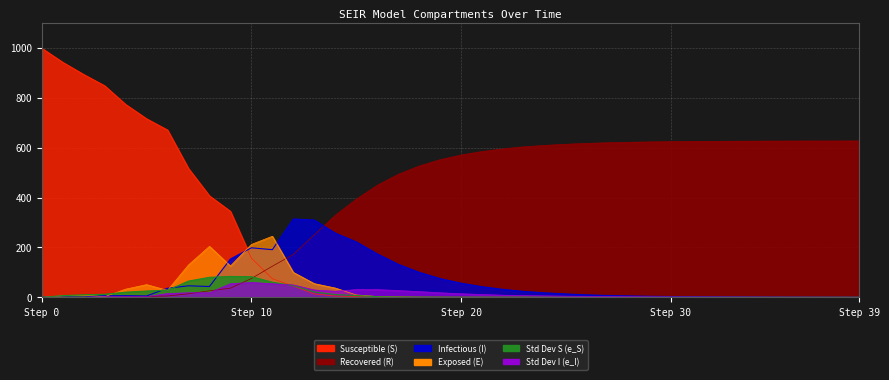

At how many categories does at least one series exceed 368?

34